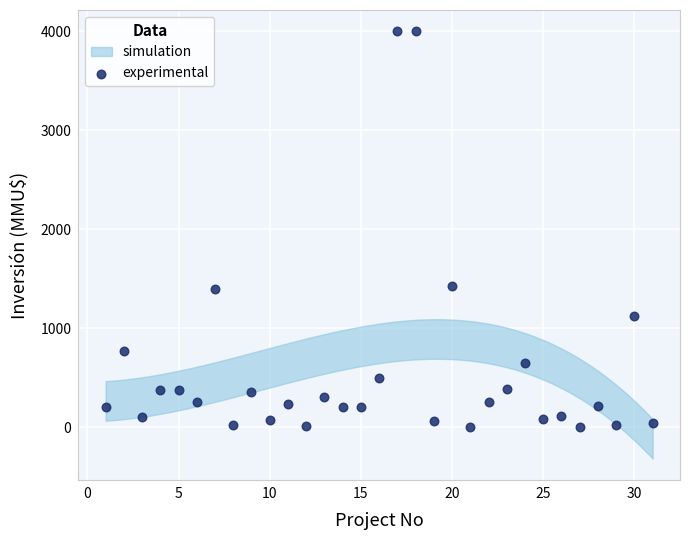

What is the range of Y values (max minus min)?

4000